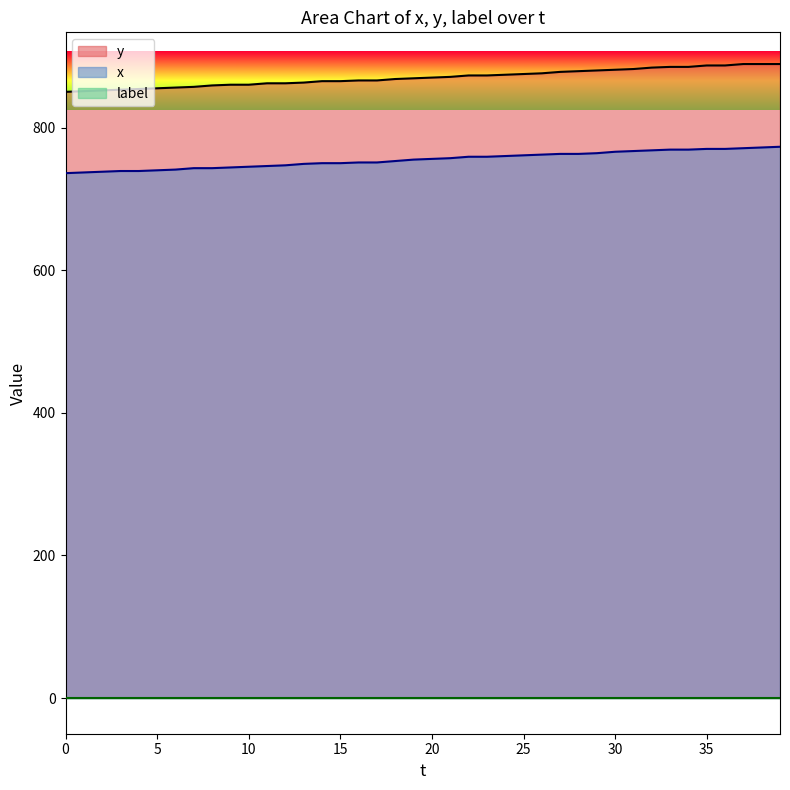

What is the difference between the maximum and minimum values in the y series?

39